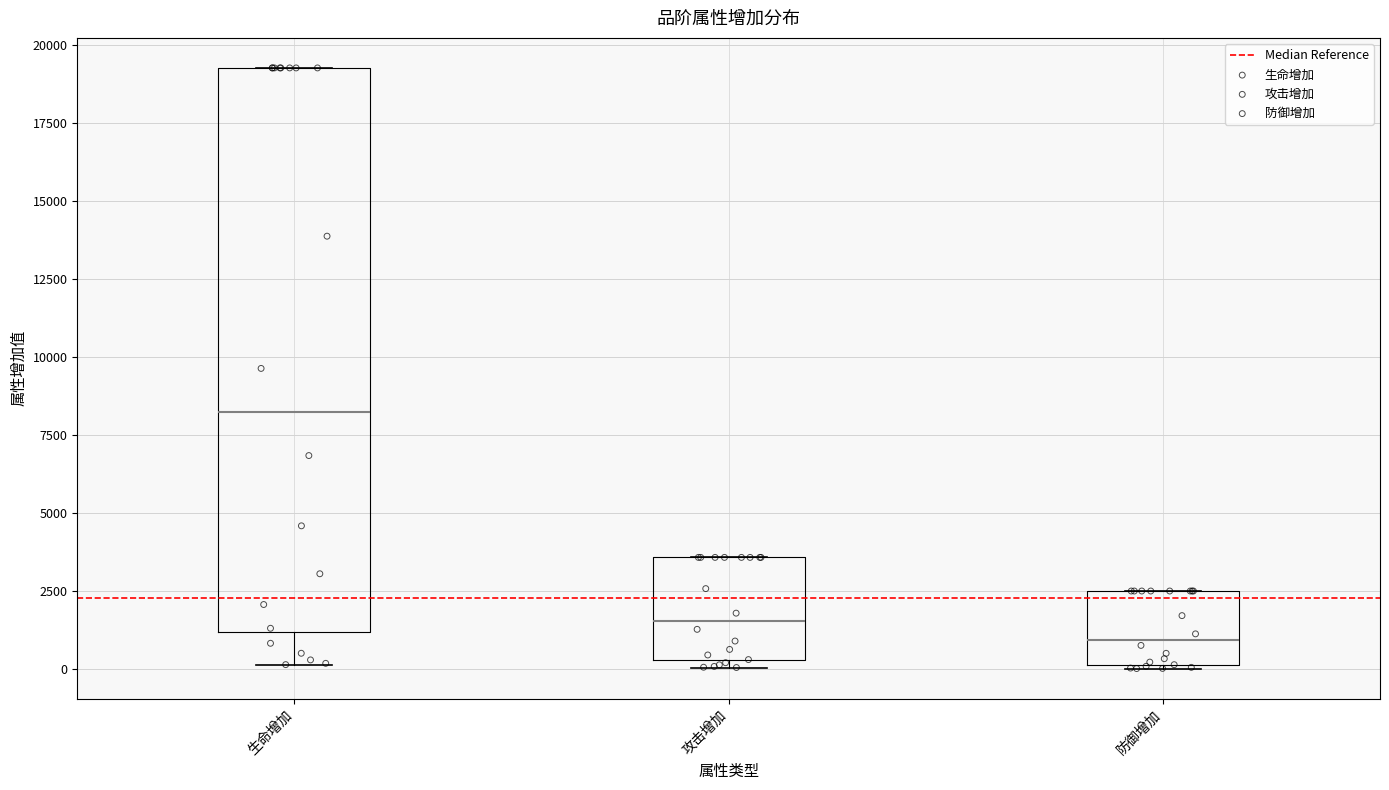

Which box's median line is the lowest?

防御增加